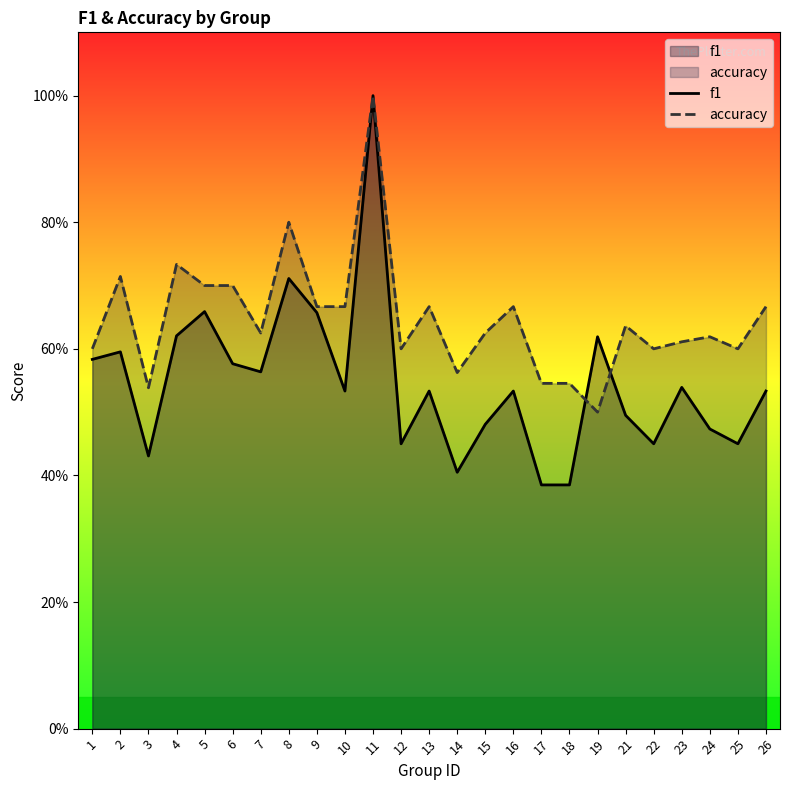

Reading left to right, transcribe all the data shown in this chart.

f1: 1=0.6	2=0.6	3=0.4	4=0.6	5=0.7	6=0.6	7=0.6	8=0.7	9=0.7	10=0.5	11=1.0	12=0.5	13=0.5	14=0.4	15=0.5	16=0.5	17=0.4	18=0.4	19=0.6	21=0.5	22=0.5	23=0.5	24=0.5	25=0.5	26=0.5
accuracy: 1=0.6	2=0.7	3=0.5	4=0.7	5=0.7	6=0.7	7=0.6	8=0.8	9=0.7	10=0.7	11=1.0	12=0.6	13=0.7	14=0.6	15=0.6	16=0.7	17=0.5	18=0.5	19=0.5	21=0.6	22=0.6	23=0.6	24=0.6	25=0.6	26=0.7